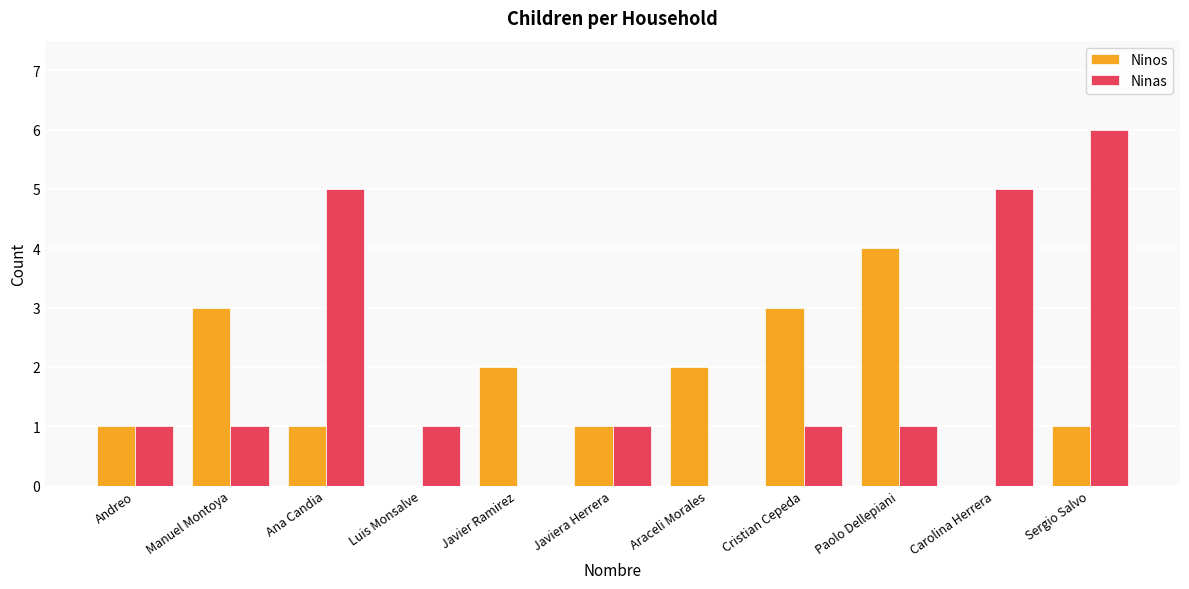

What value does the Ninos series have at Cristian Cepeda?

3